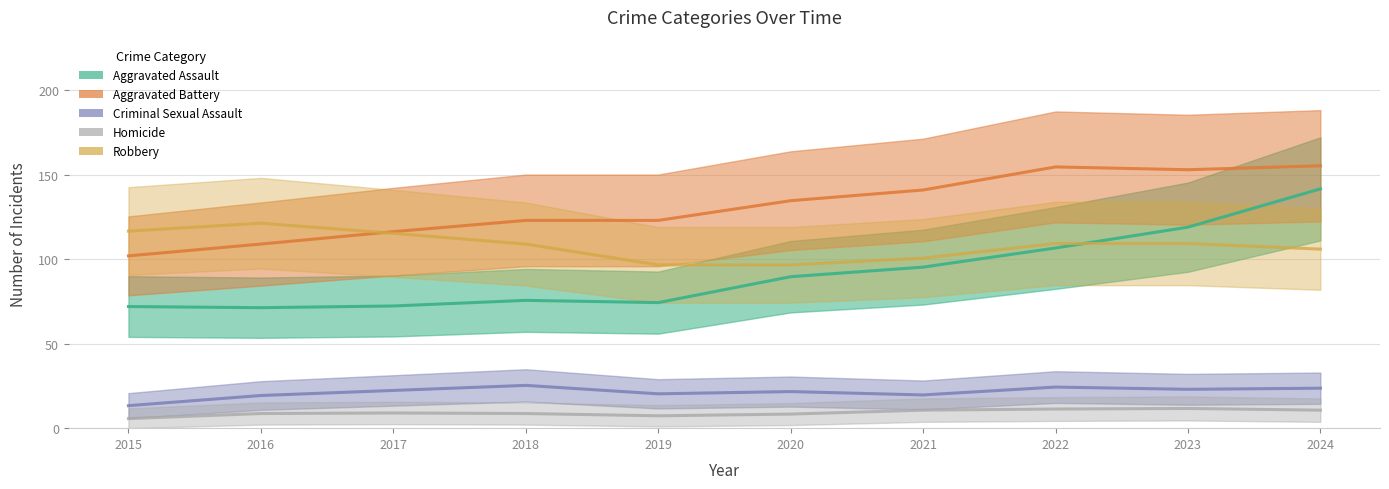

What is the value of the Homicide point at the 5th from the left?

6